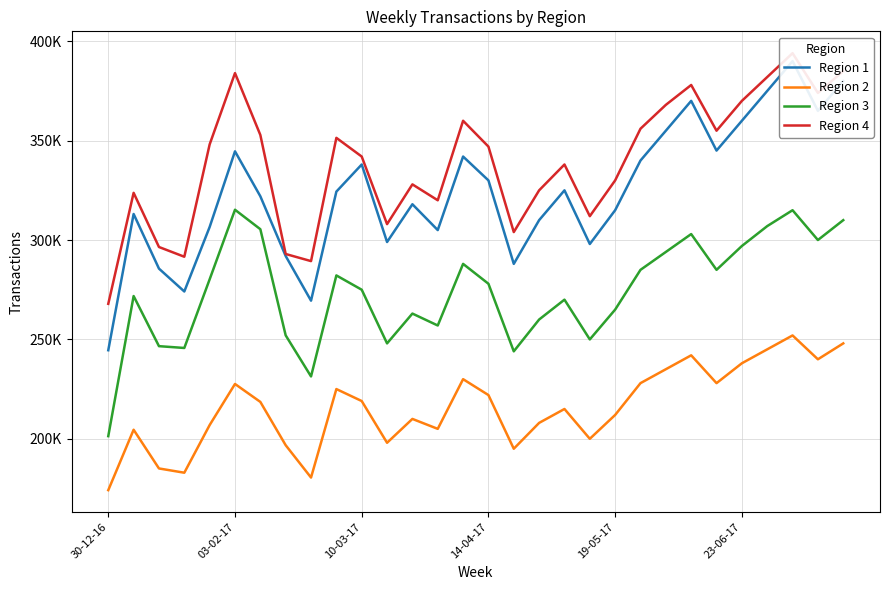

Which series has the widest spread of values?

Region 1